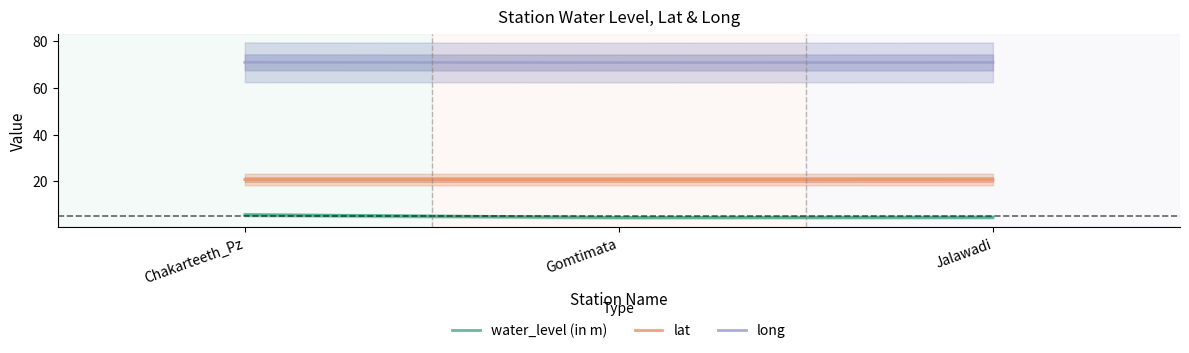

The long series shows 71.0 at Chakarteeth_Pz. True or false?

True